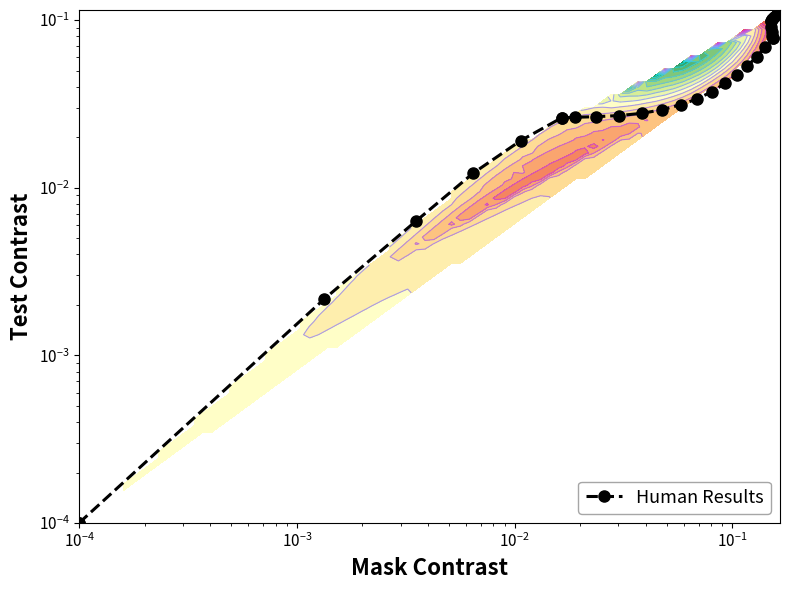

Reading left to right, what are all the values shown in this chart?

0.0	0.0	0.0	0.0	0.0	0.0	0.0	0.0	0.0	0.0	0.0	0.0	0.0	0.0	0.0	0.0	0.0	0.0	0.1	0.1	0.1	0.1	0.1	0.1	0.1	0.1	0.1	0.1	0.1	0.1	0.1	0.1